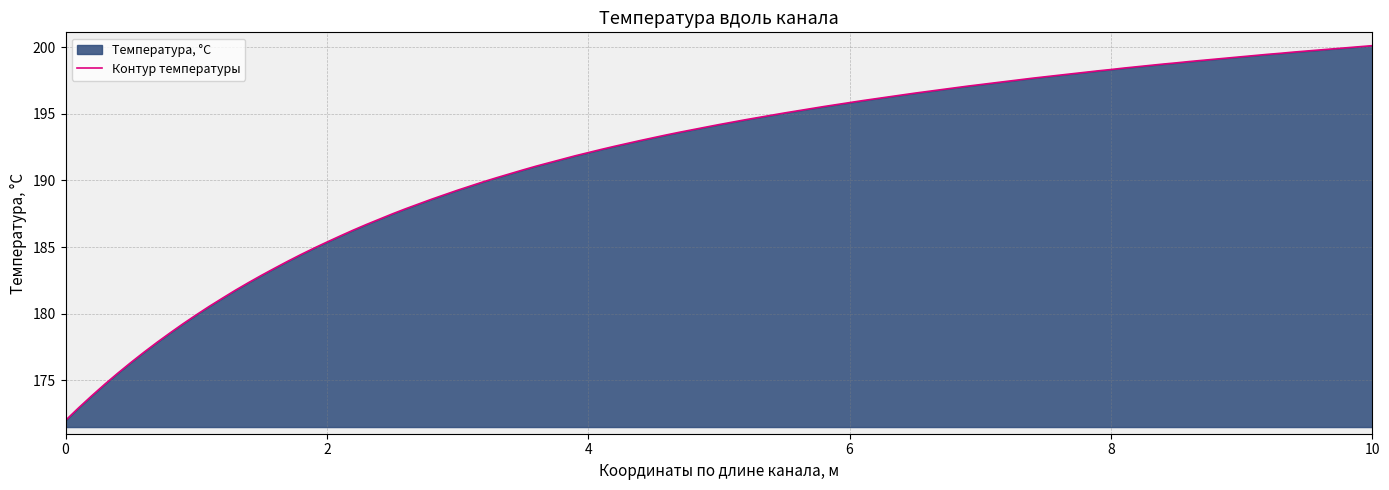

What is the approximate value at 9.0?

199.6